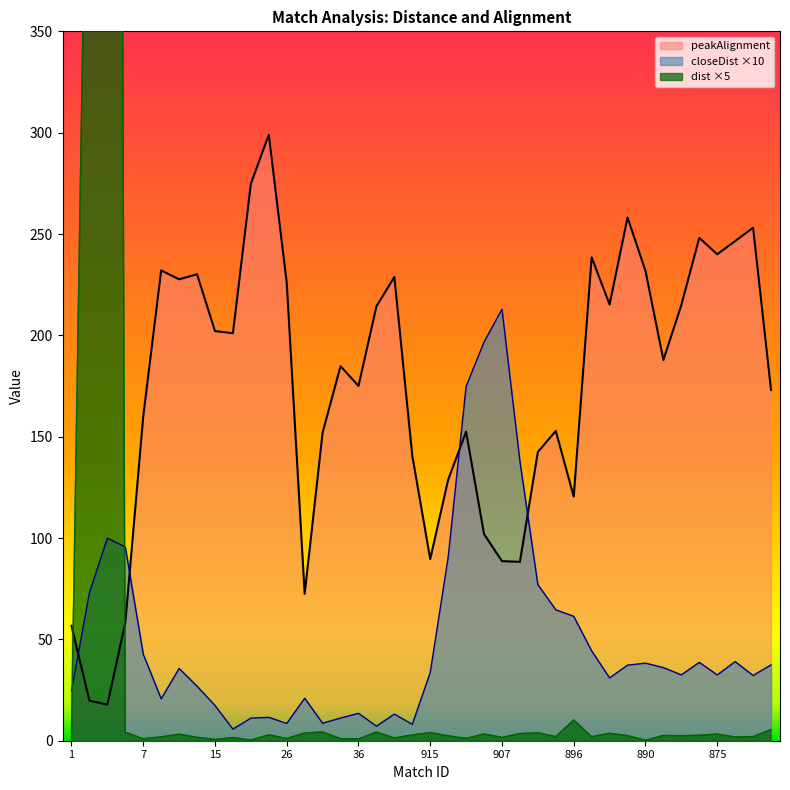

The value of closeDist at 907 is 212.9. True or false?

True